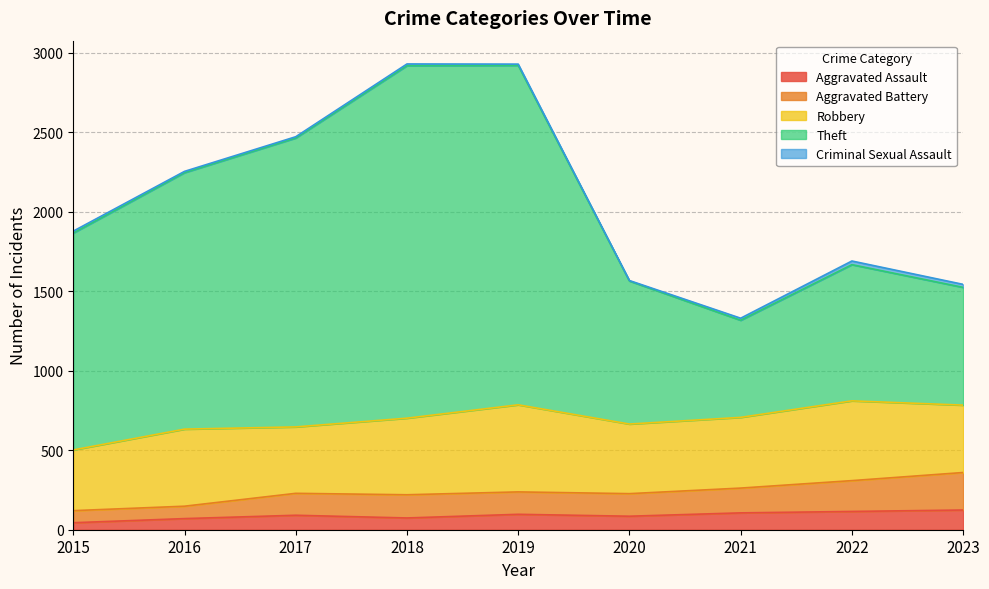

Which has a higher value, 2023 or 2020?

2023